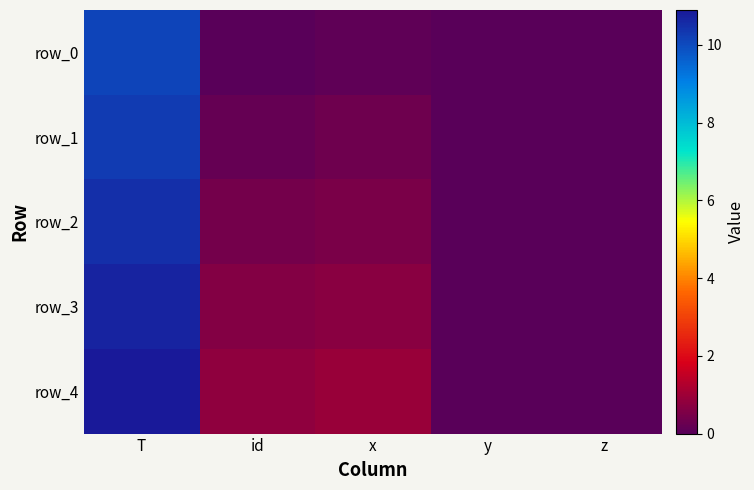

The row_2 series shows 0.0 at z. True or false?

True